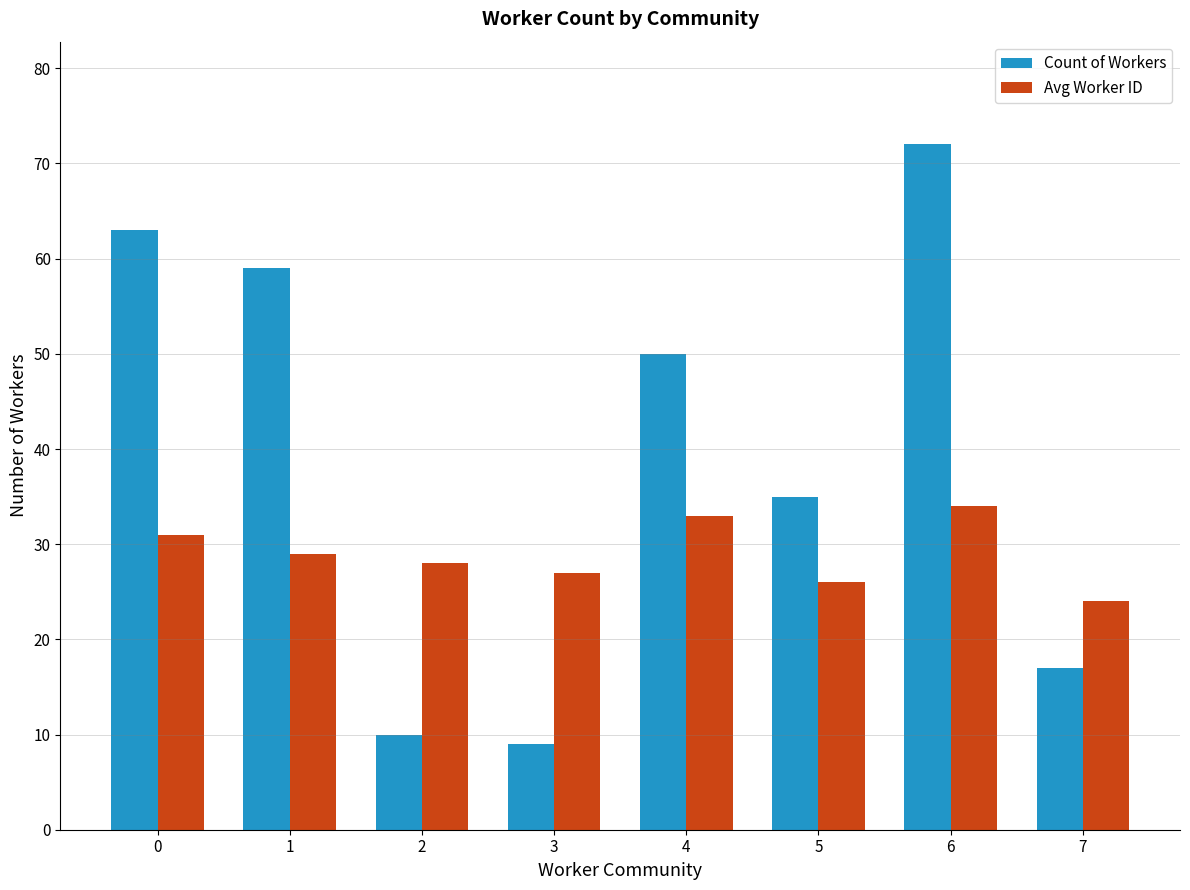

Reading left to right, list all the values displayed in this chart.

Count of Workers: 0=63	1=59	2=10	3=9	4=50	5=35	6=72	7=17
Avg Worker ID: 0=31	1=29	2=28	3=27	4=33	5=26	6=34	7=24